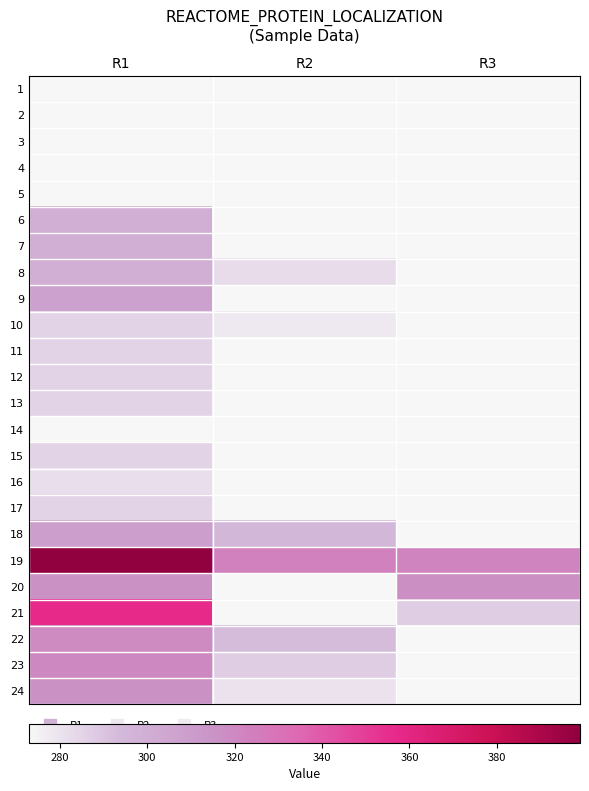

At which category is the sum across all series the highest?

R1